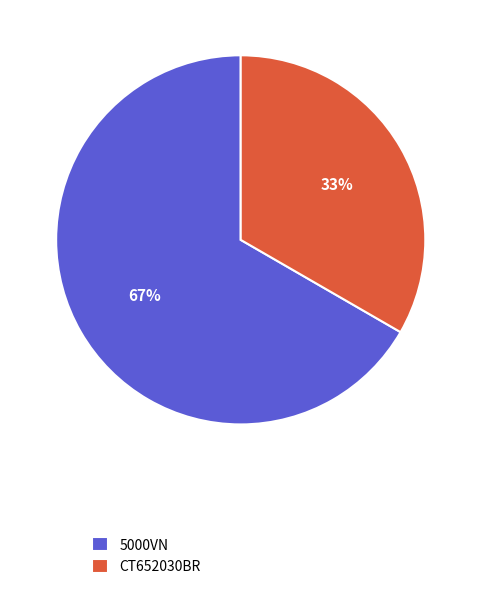

Is it true that 5000VN is 76% of the pie?

False